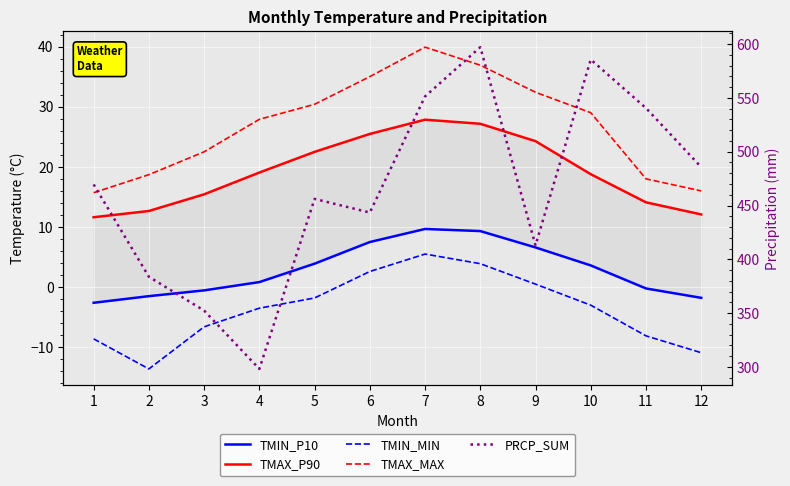

What is the maximum value for TMIN_MIN?

5.5